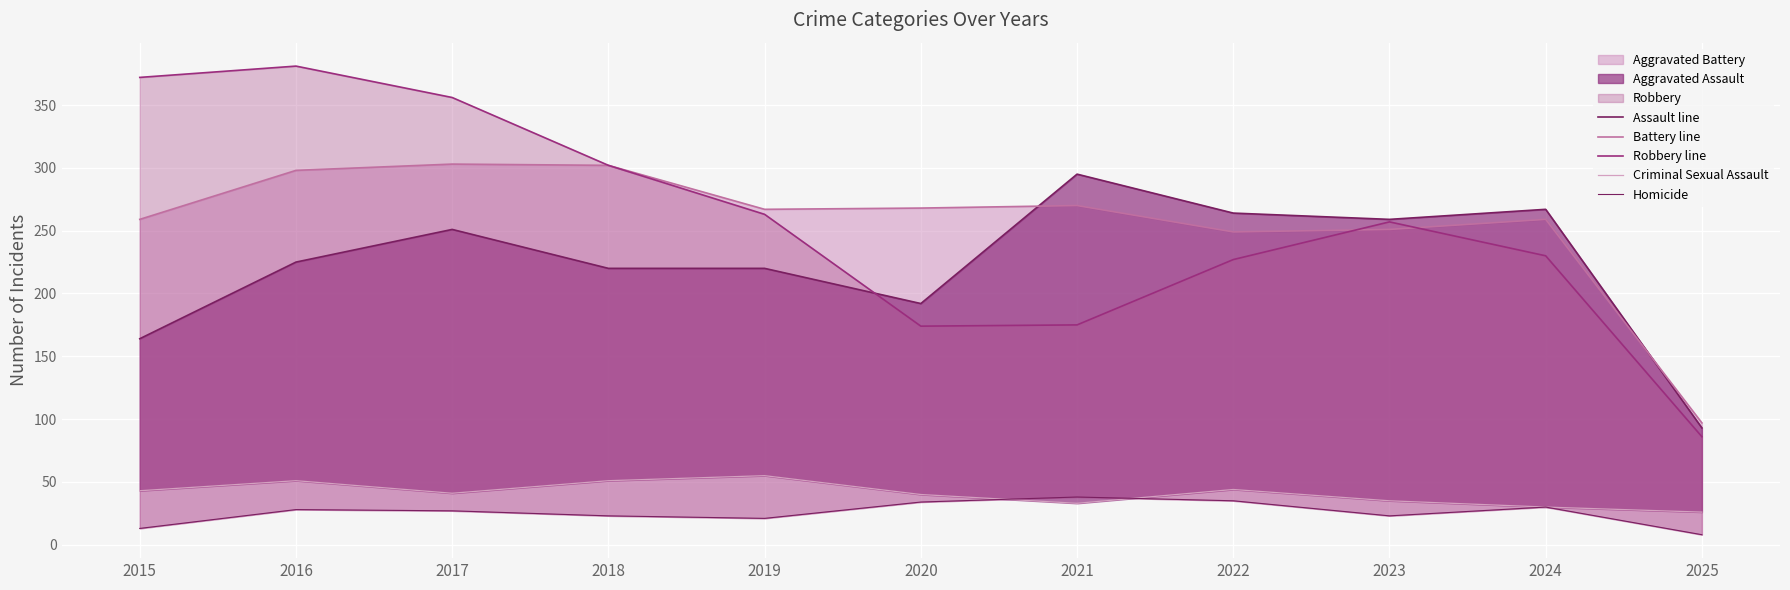

What is the maximum value shown in the chart?

381